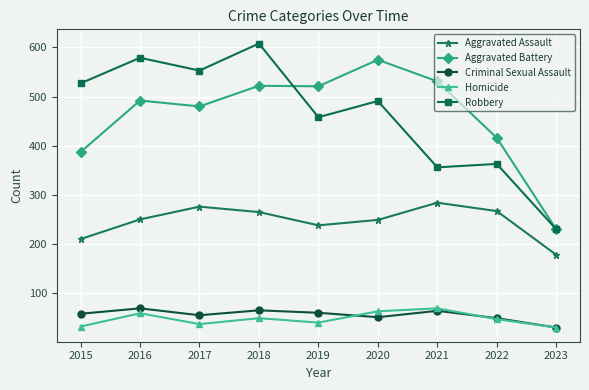

What is the smallest value displayed?

30